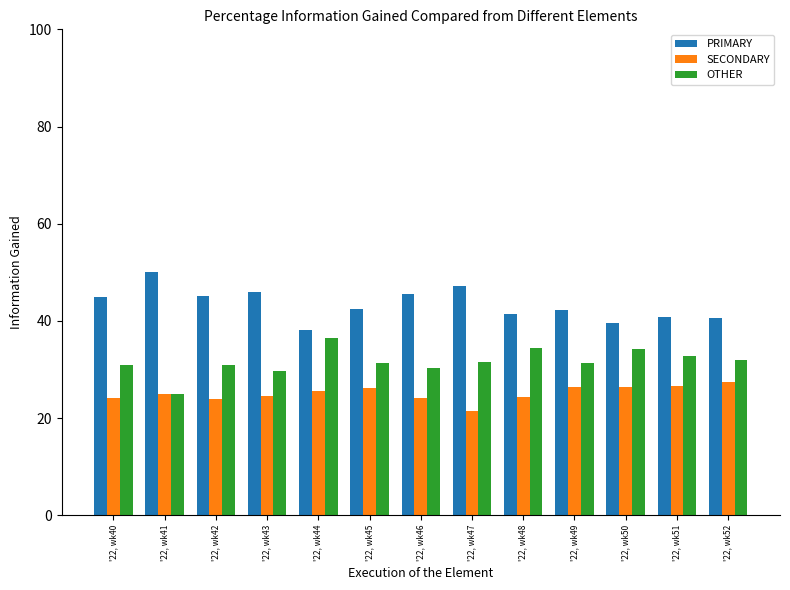

What is the sum of the SECONDARY values at '22, wk52 and '22, wk47?

48.9